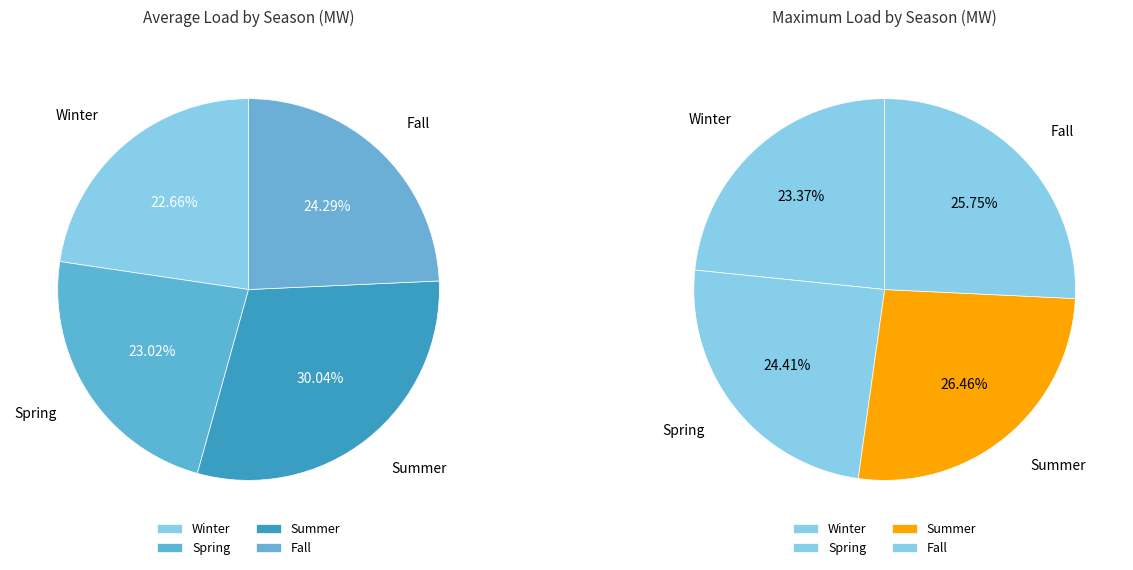

Is it true that Summer is 33% of the pie?

False